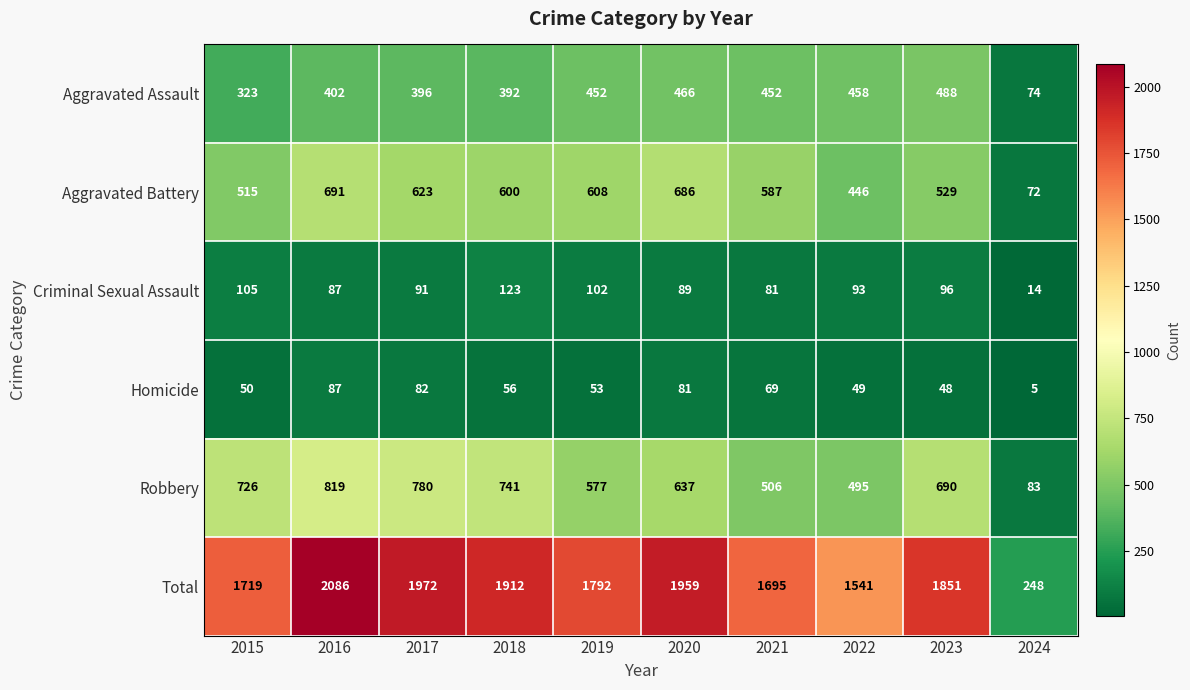

Count the number of categories in the chart.

10